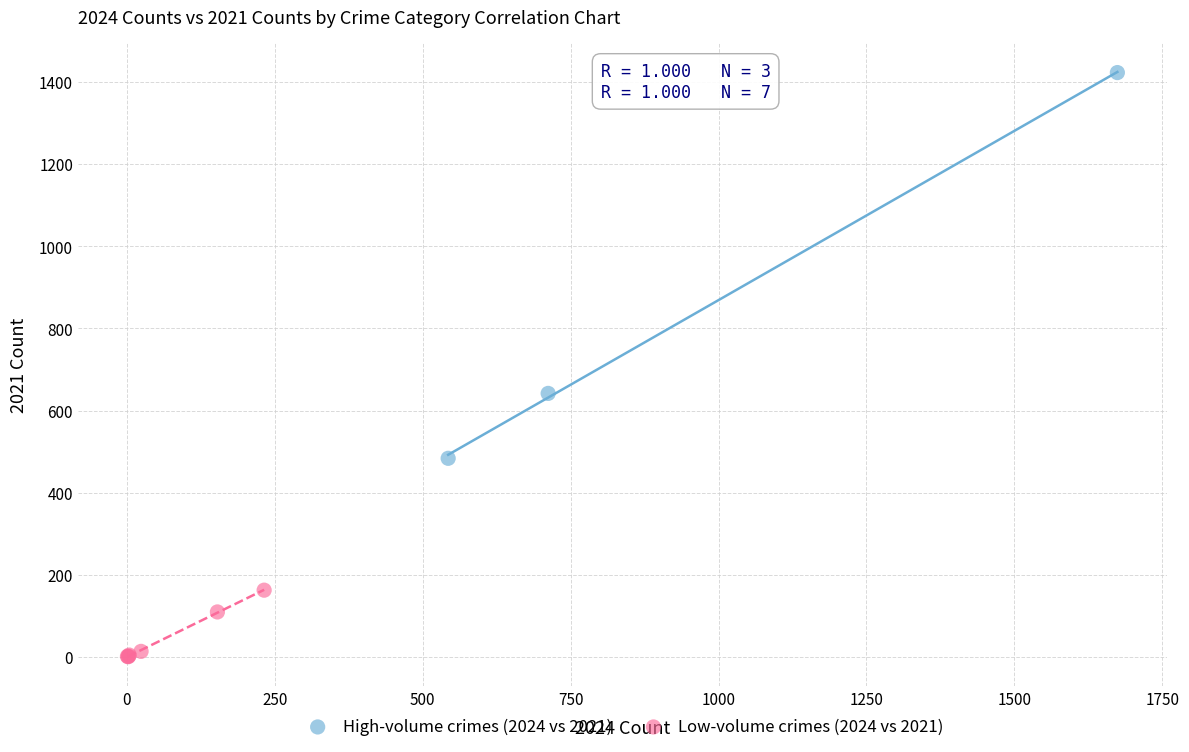

Which series contains the lowest Y value?

Low-volume crimes (2024 vs 2021)